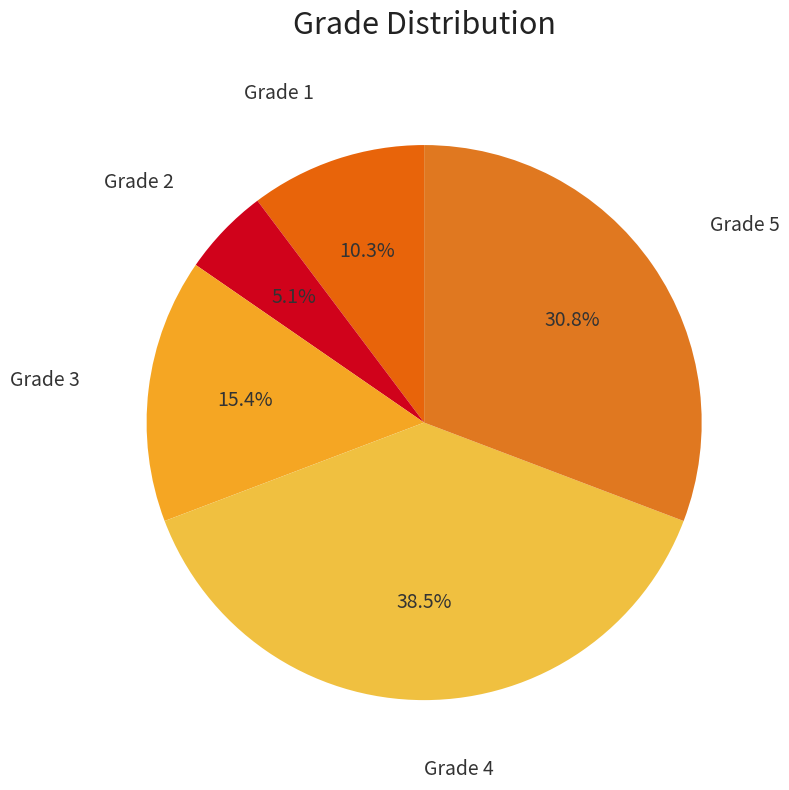

Is Grade 1 the majority of the pie?

No